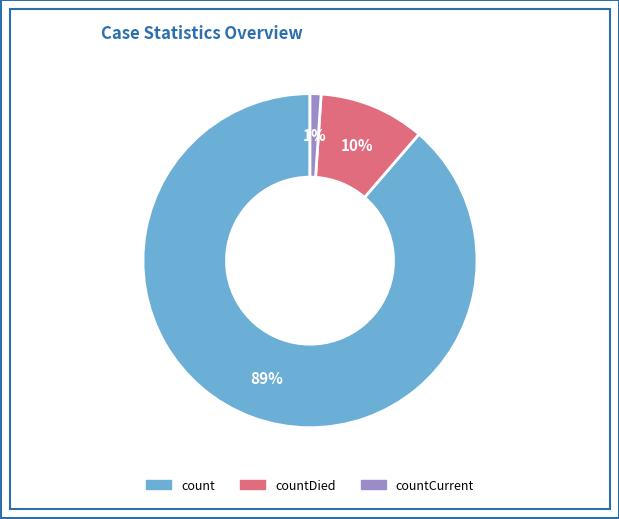

Which slice is the smallest?

countCurrent